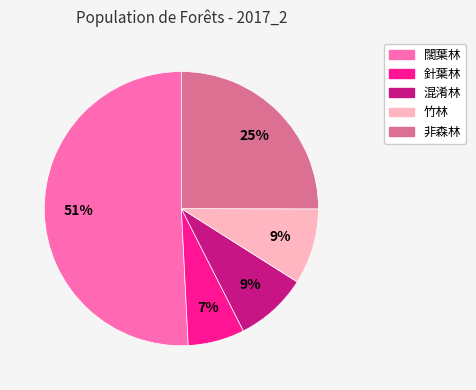

To the nearest percent, what percentage of the pie is 混淆林?

9%